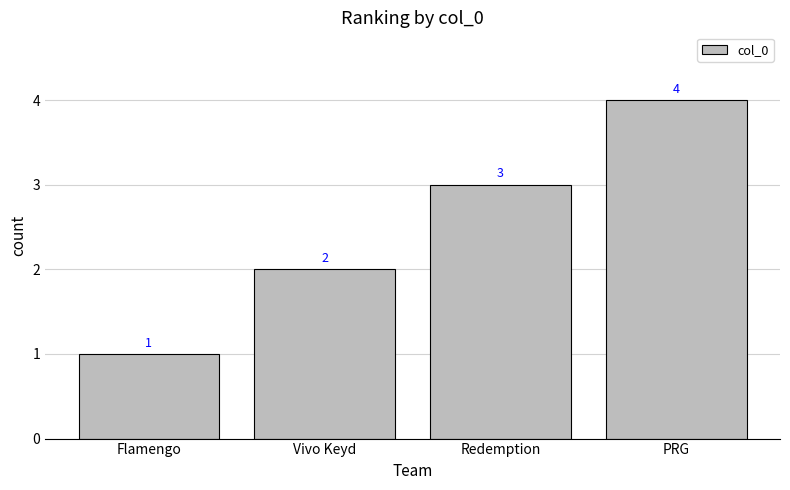

What is the difference between the second highest and minimum values?

2